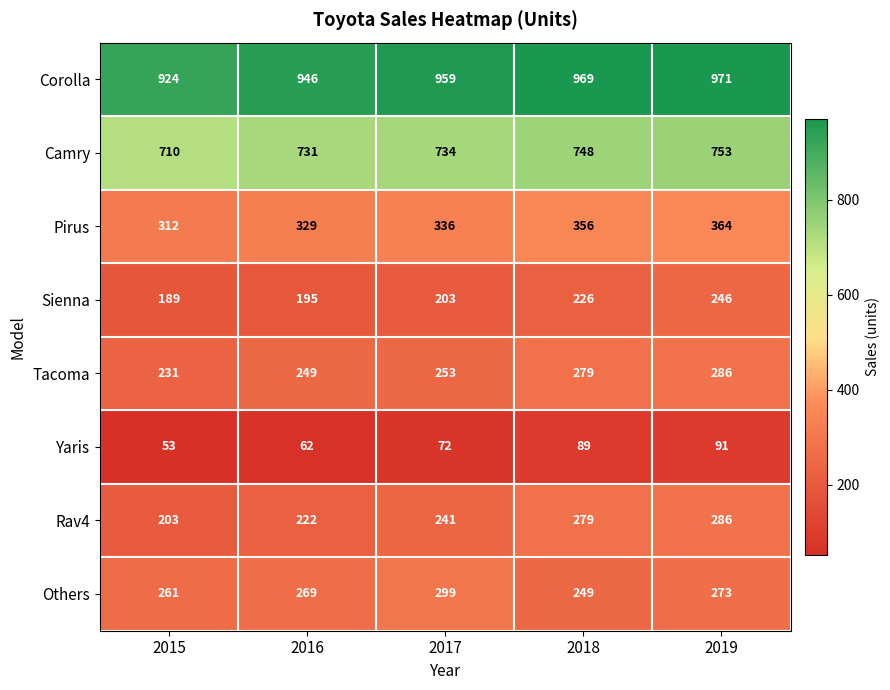

How many categories are shown in the chart?

5